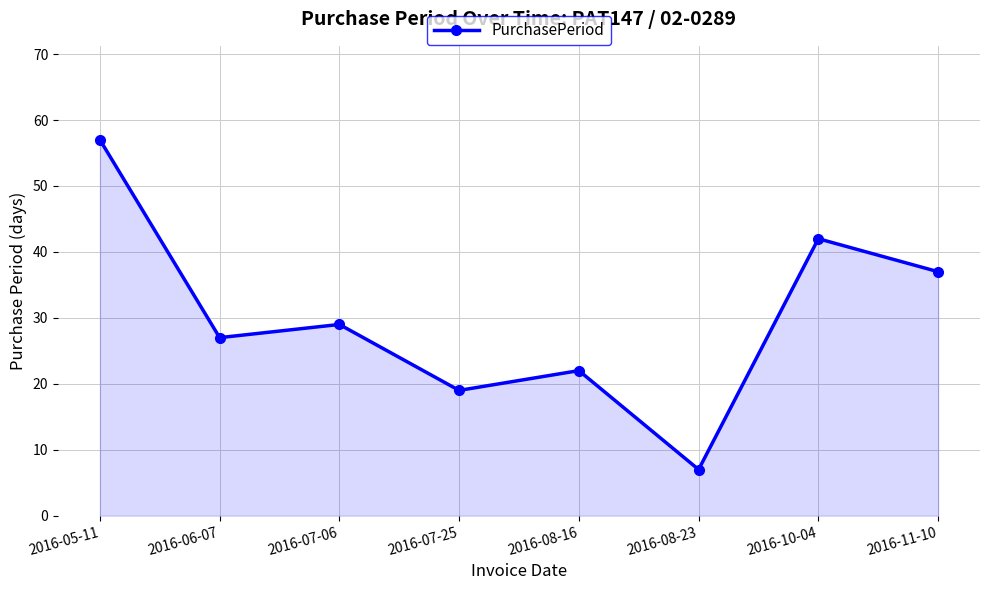

Is it true that the value at 2016-08-16 is 10?

False